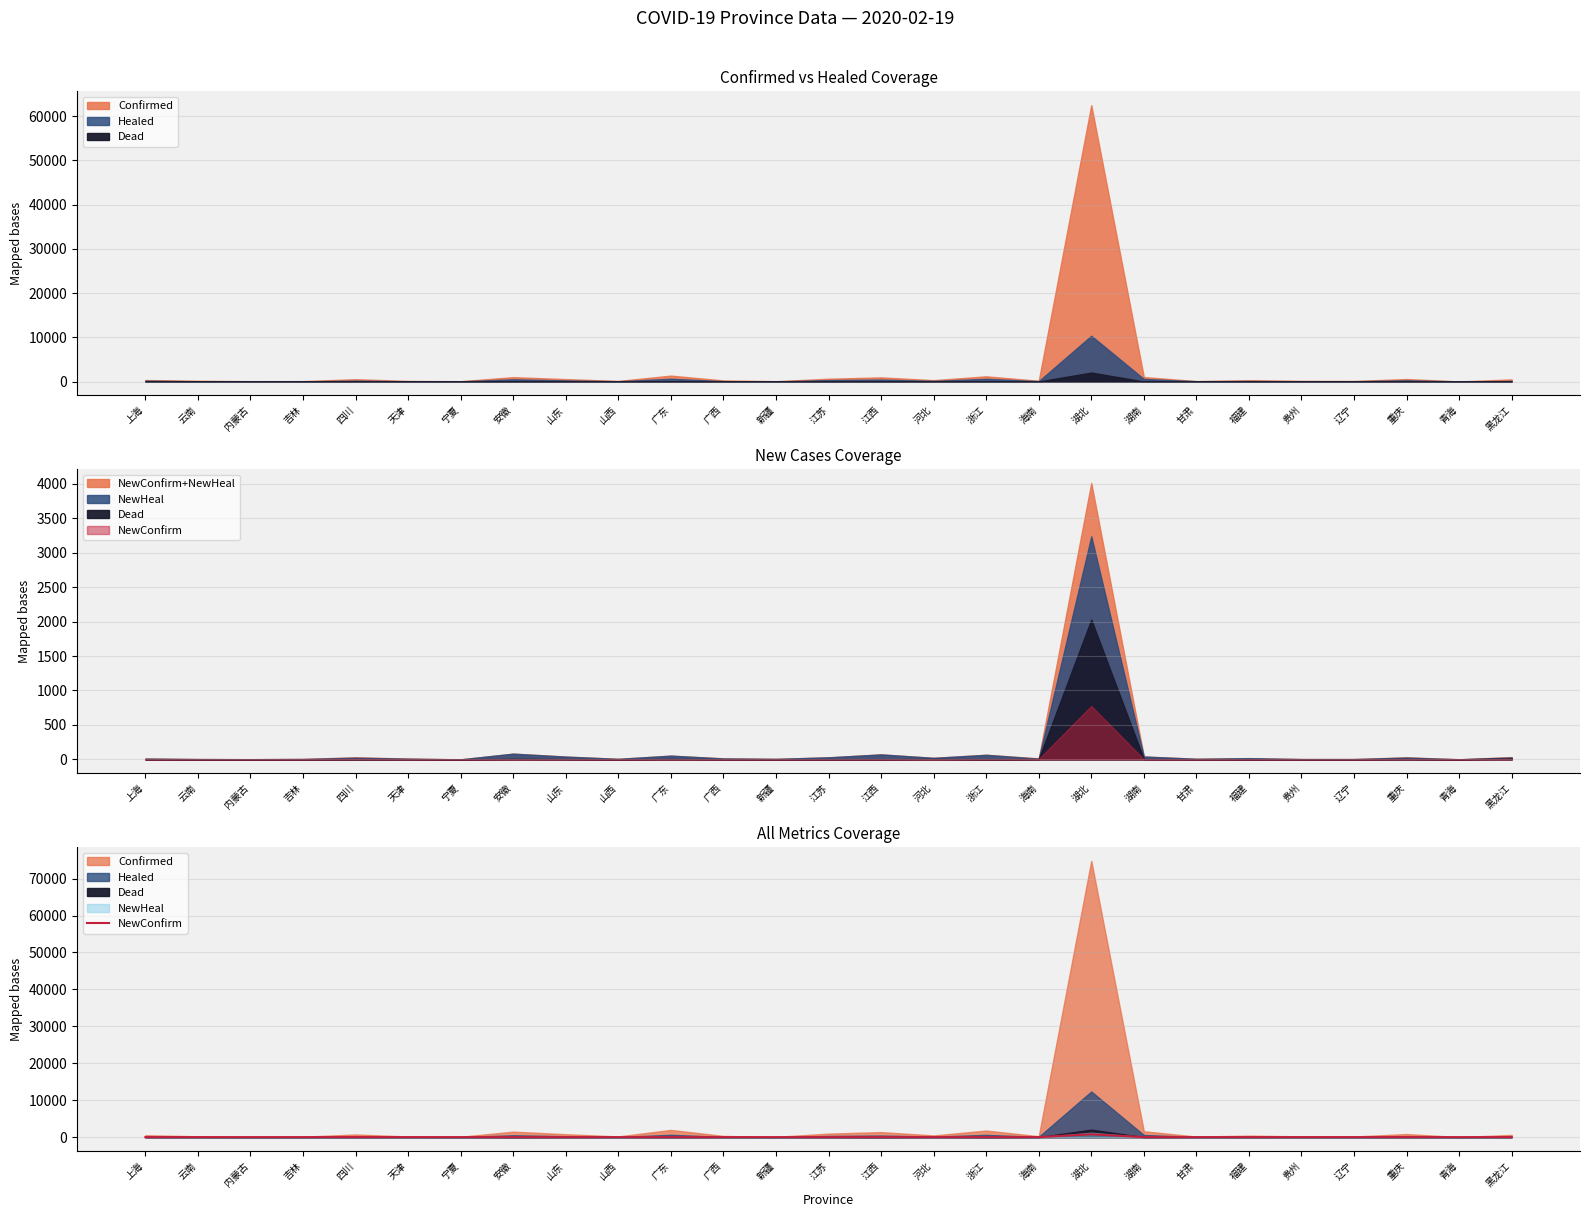

Reading right to left, transcribe all the data shown in this chart.

6	0	5	0	0	0	0	2	775	5	2	1	1	0	0	1	1	0	2	1	0	2	6	1	0	0	0